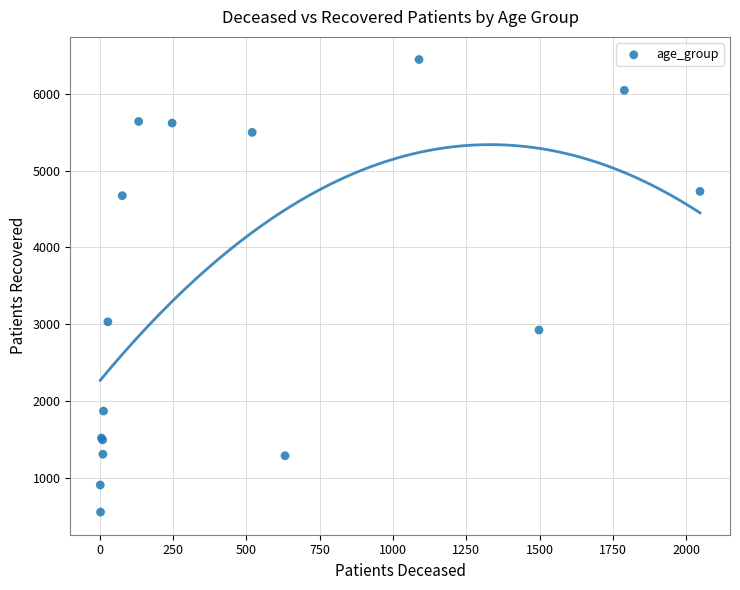

What Y value in the scatter plot is closest to 3500?

3031